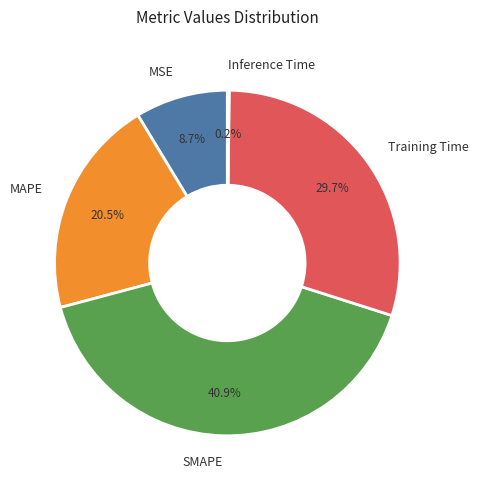

Is there any slice that represents more than half of the pie?

No